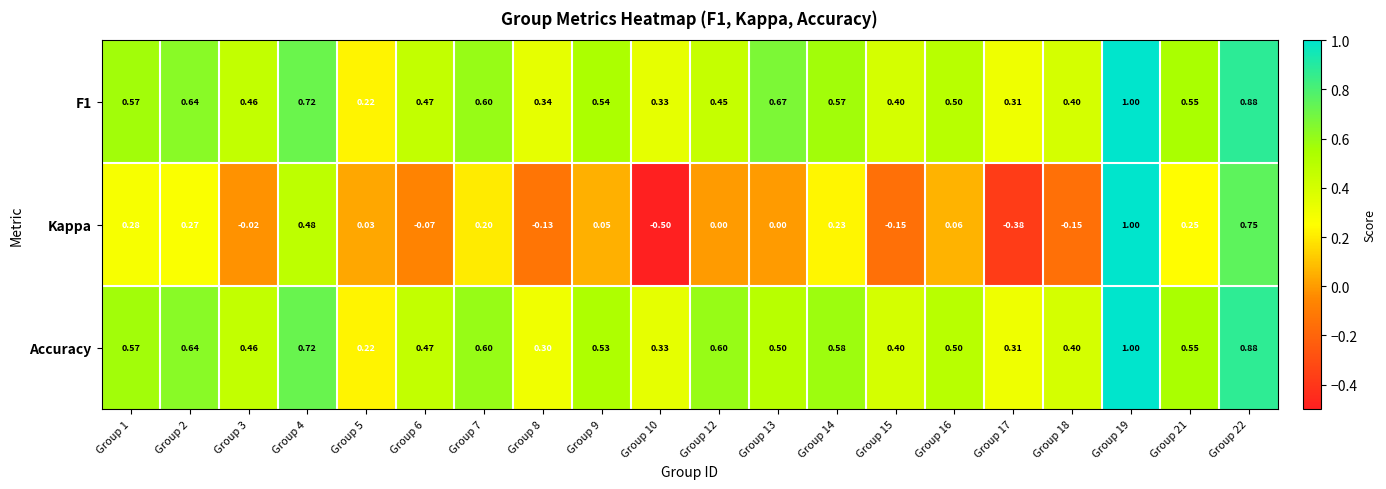

Which series changed the most between Group 2 and Group 4?

Kappa